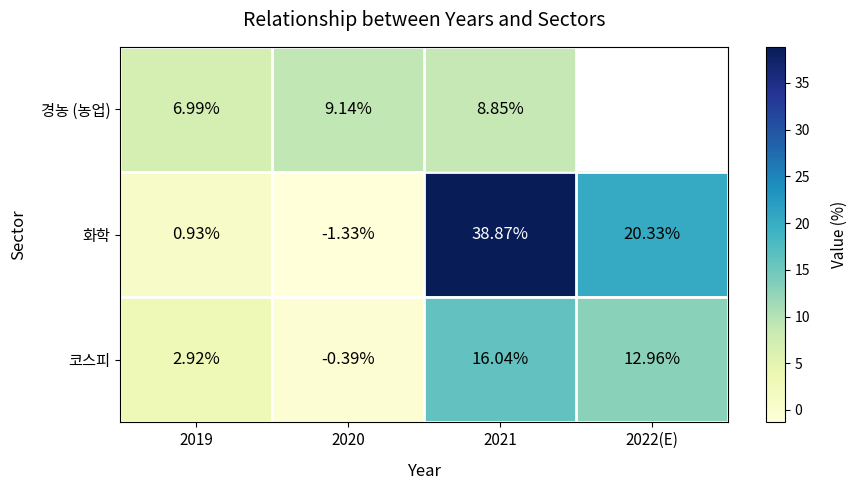

How many distinct data groups are displayed?

3